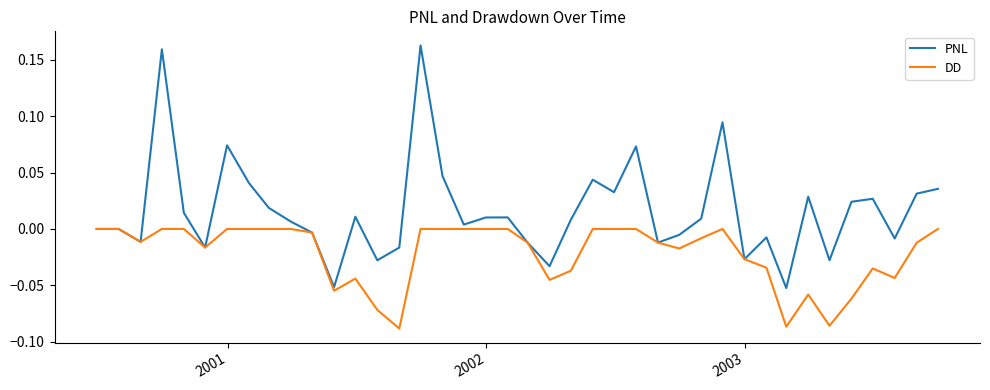

List the series in order of their overall mean, highest first.

PNL, DD